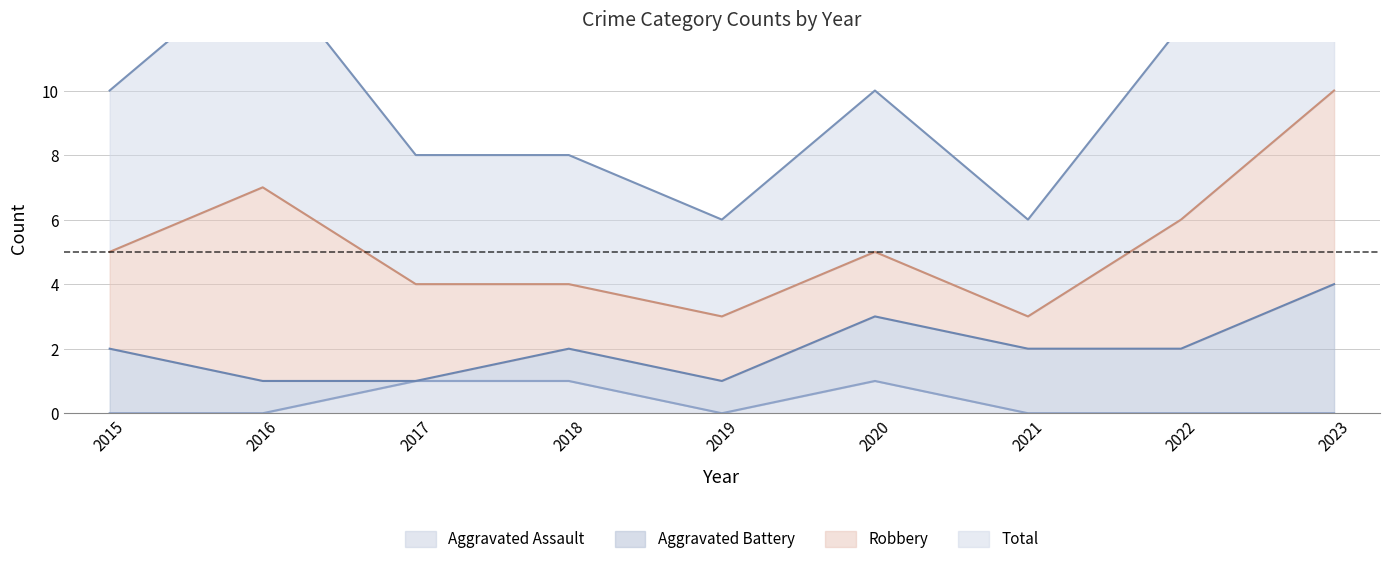

What is the greatest value displayed?

10